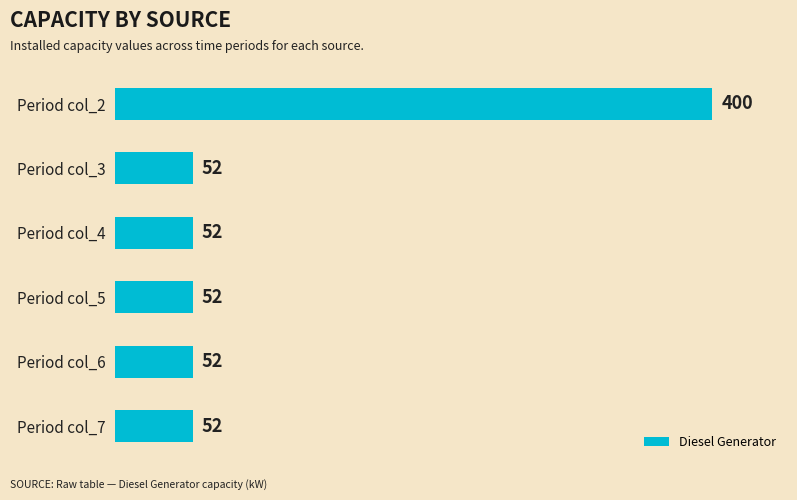

True or false: the data shows 400 at Period col_2.

True